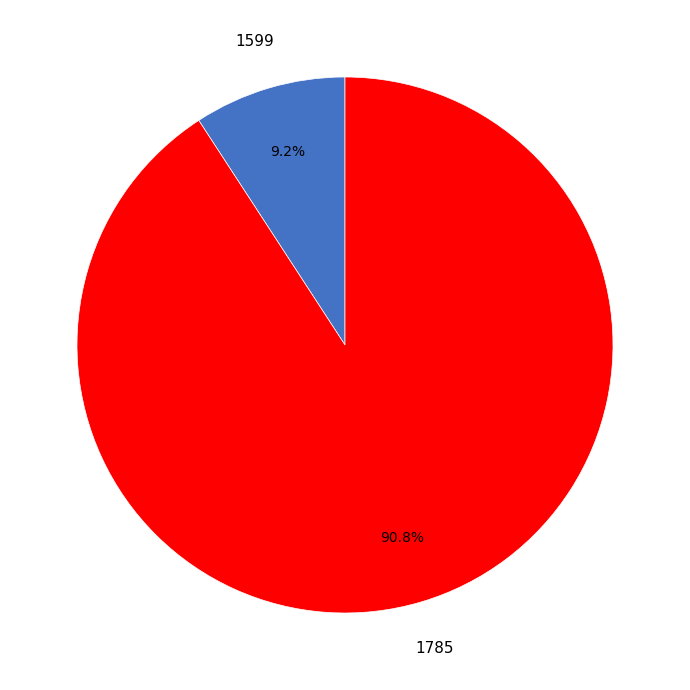

Does any single category account for the majority?

Yes